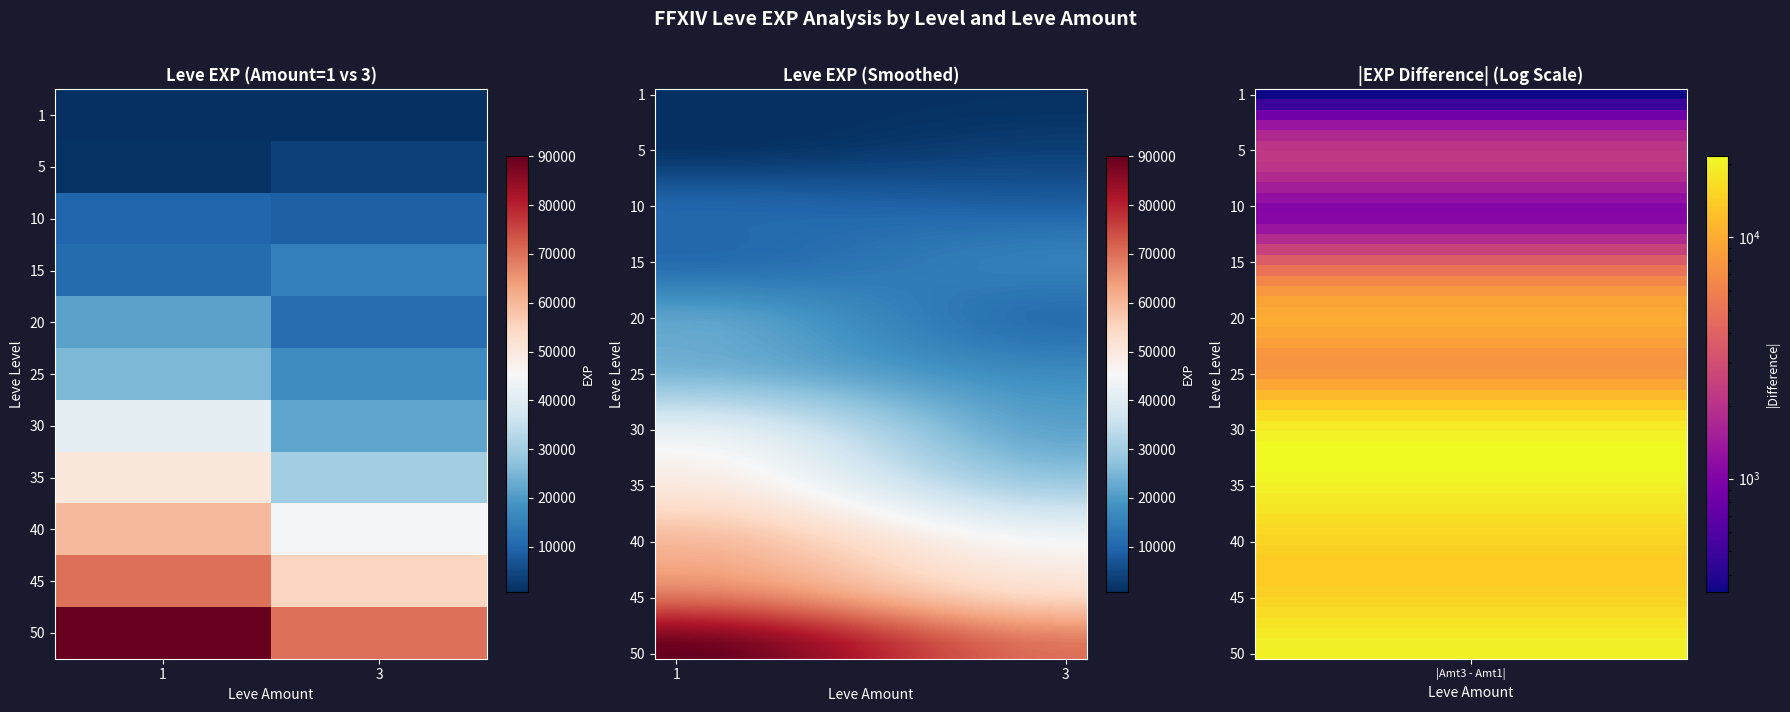

Reading right to left, list all the values displayed in this chart.

70000	90000	55000	70000	45000	60000	30000	50000	21740	41410	17310	25250	11560	21600	14920	11040	8930	9990	3600	1420	1140	800